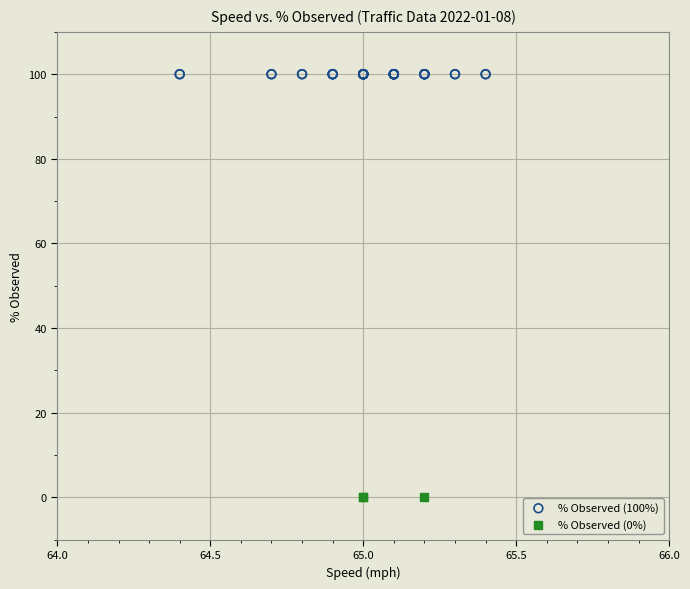

Which series reaches the minimum Y coordinate?

% Observed (0%)